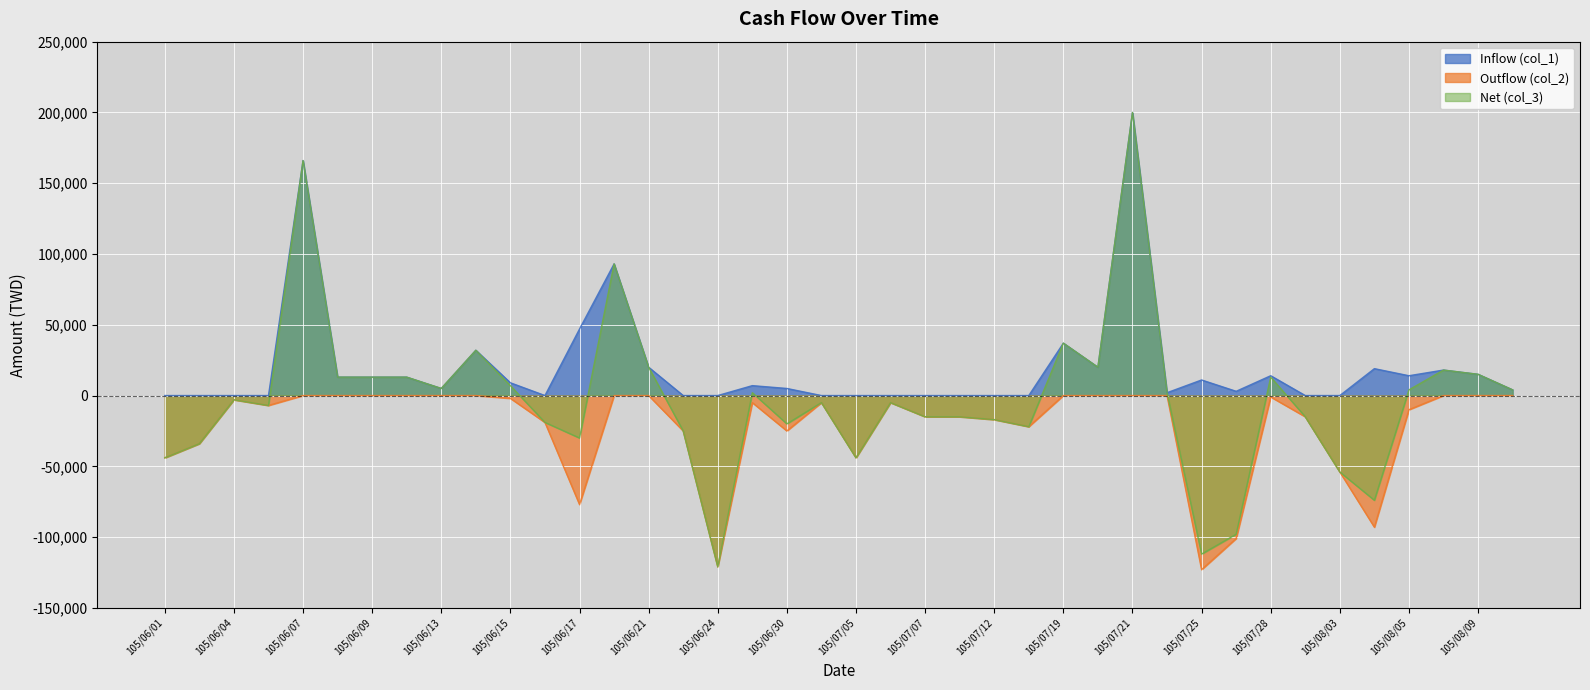

How many data points in Net (col_3) are less than -3000?

20